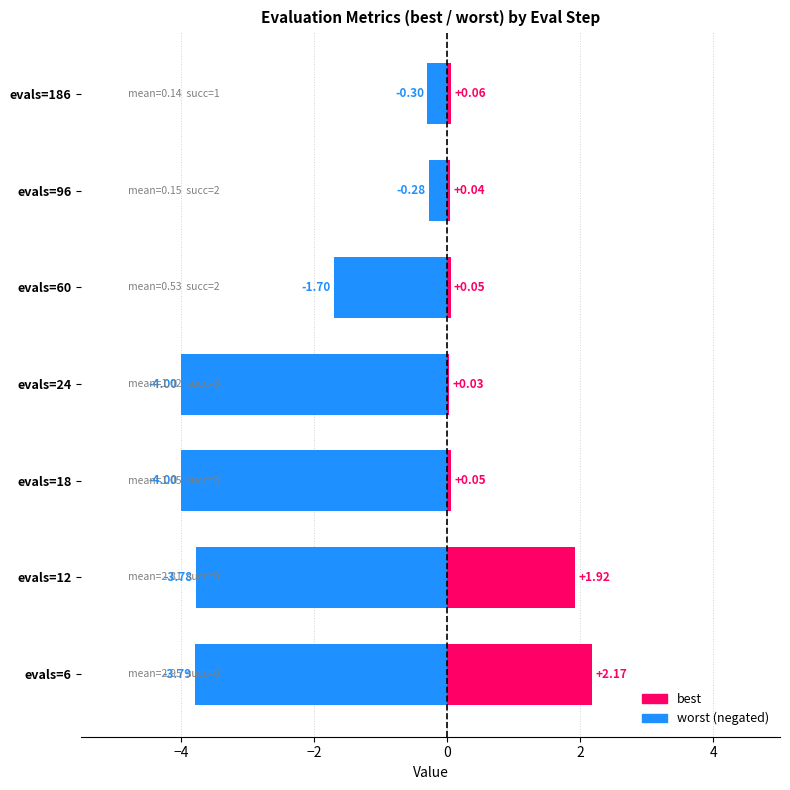

What is the label of the 6th bar from the right?

−4